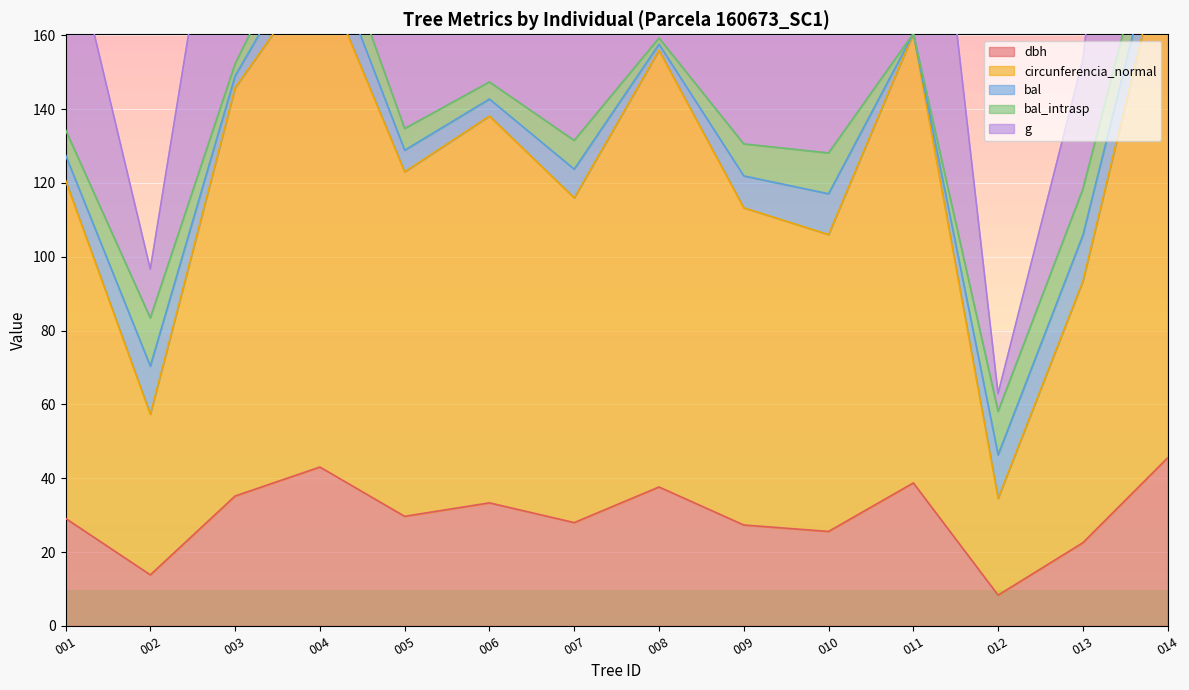

The value of dbh at 008 is 67.0. True or false?

False